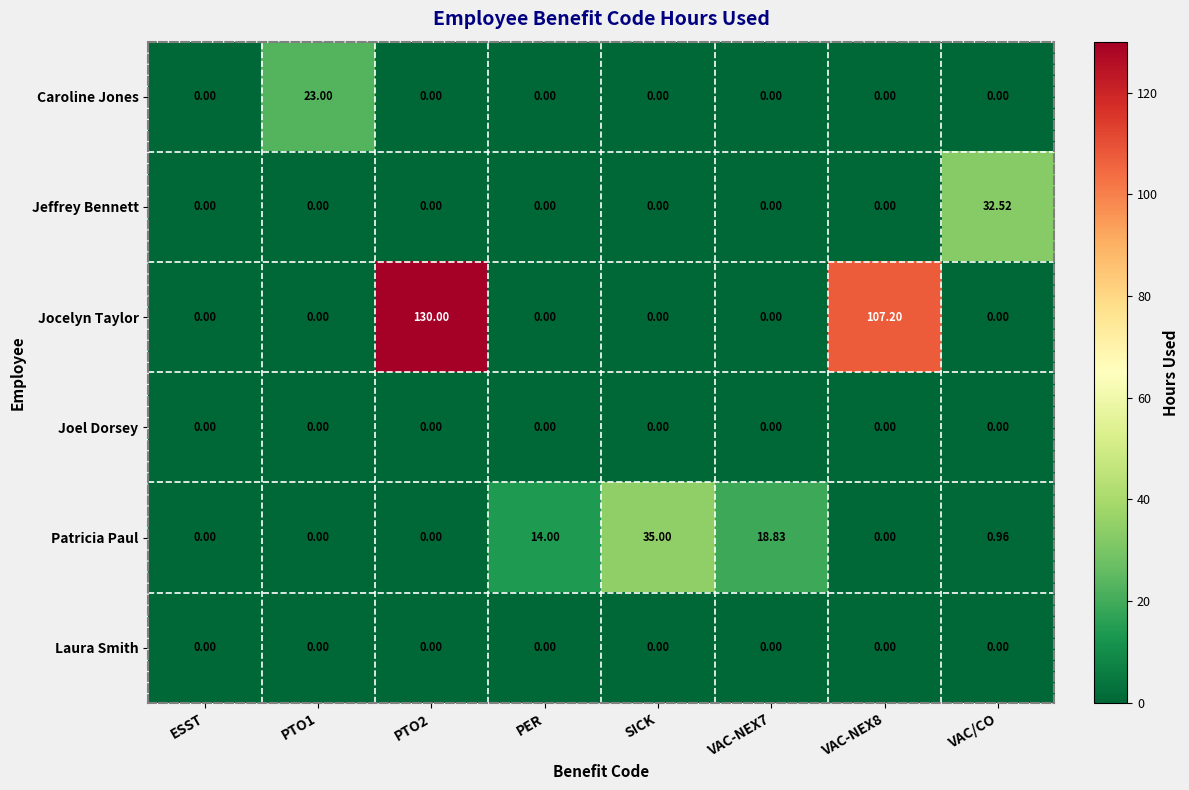

Which series has the largest range (max minus min)?

Jocelyn Taylor